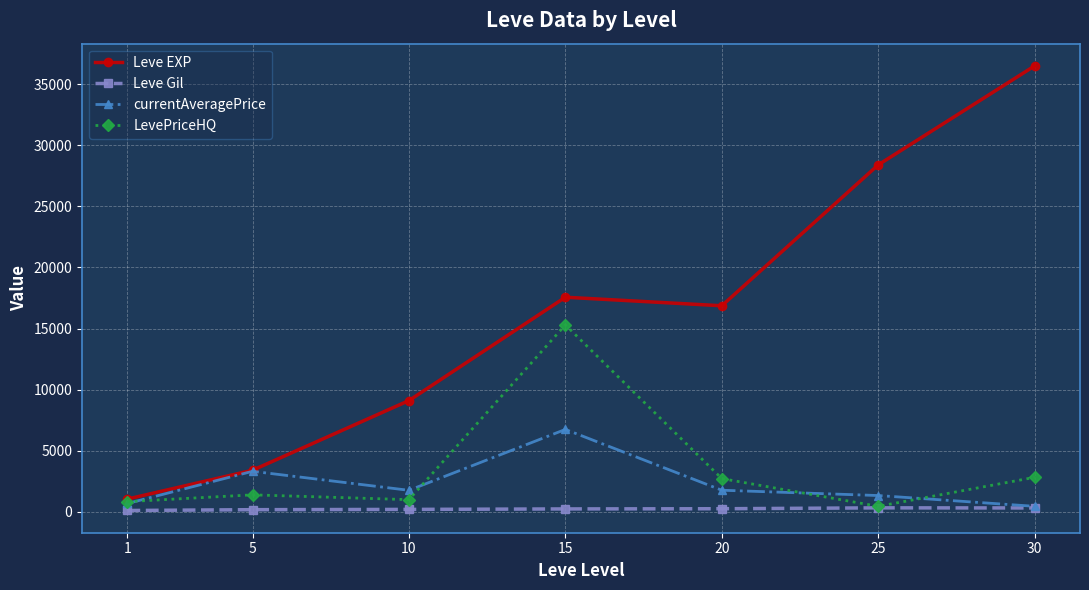

Read the currentAveragePrice value at 5.

3321.3